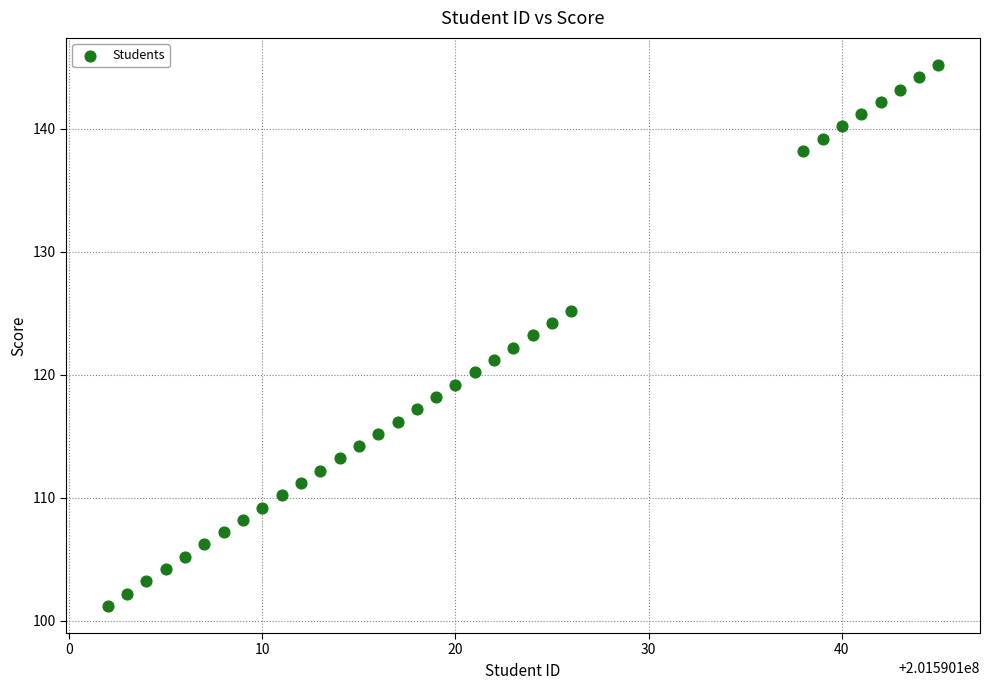

What is the range of Y values (max minus min)?

44.0